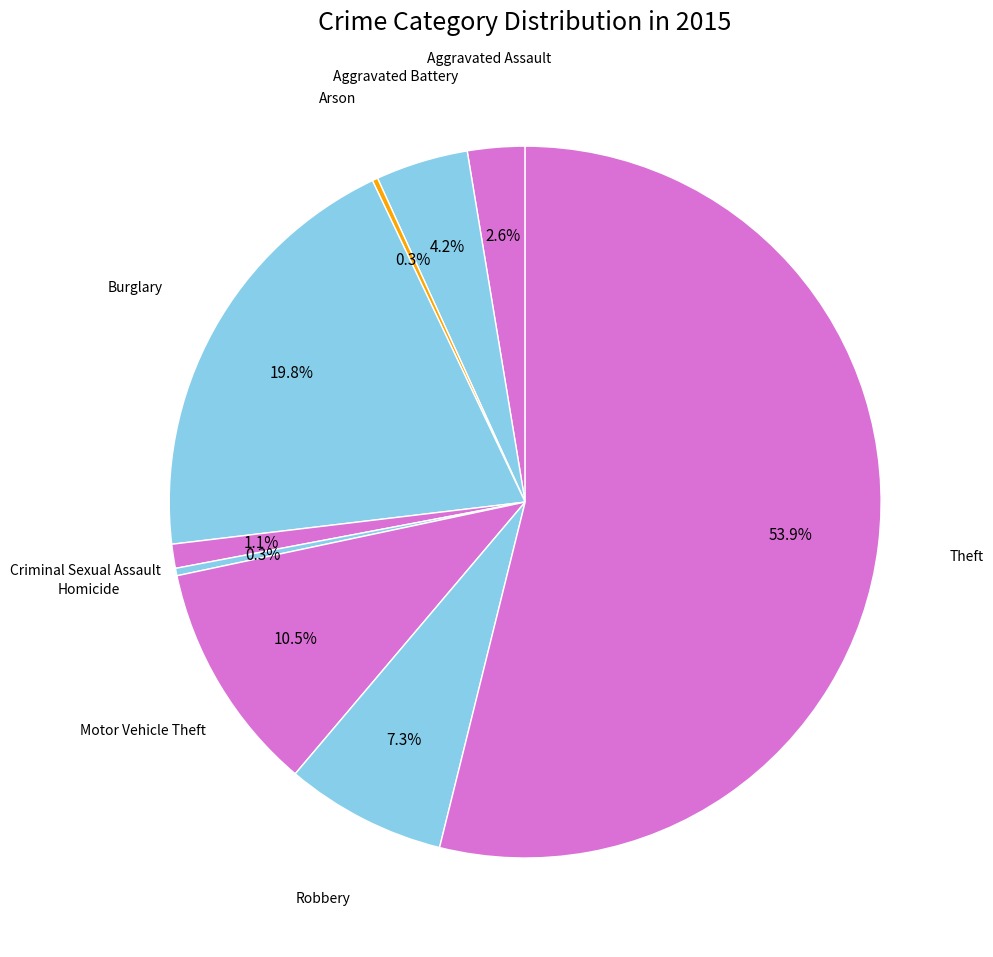

Combined, do Burglary and Motor Vehicle Theft account for over 50%?

No